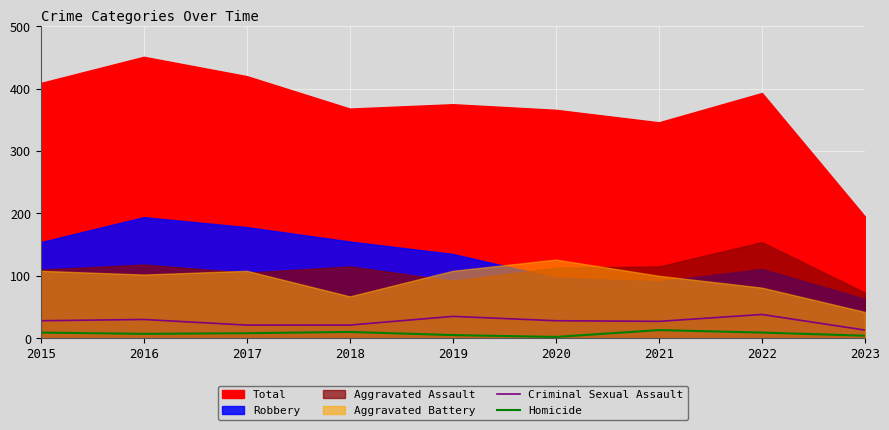

True or false: Criminal Sexual Assault has a value of 27 at 2021.

True